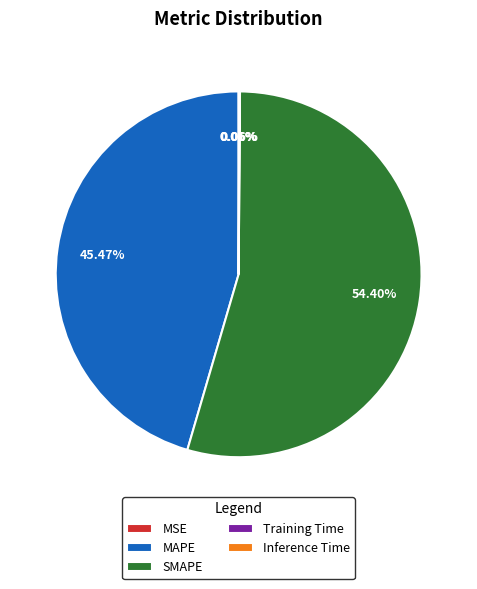

What is the ratio of the value at MAPE to the value at SMAPE?

0.8